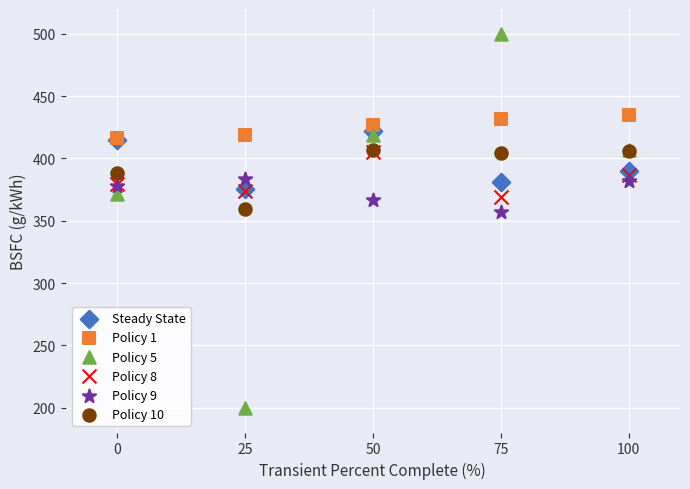

What are all the series names shown in the legend?

Steady State, Policy 1, Policy 5, Policy 8, Policy 9, Policy 10